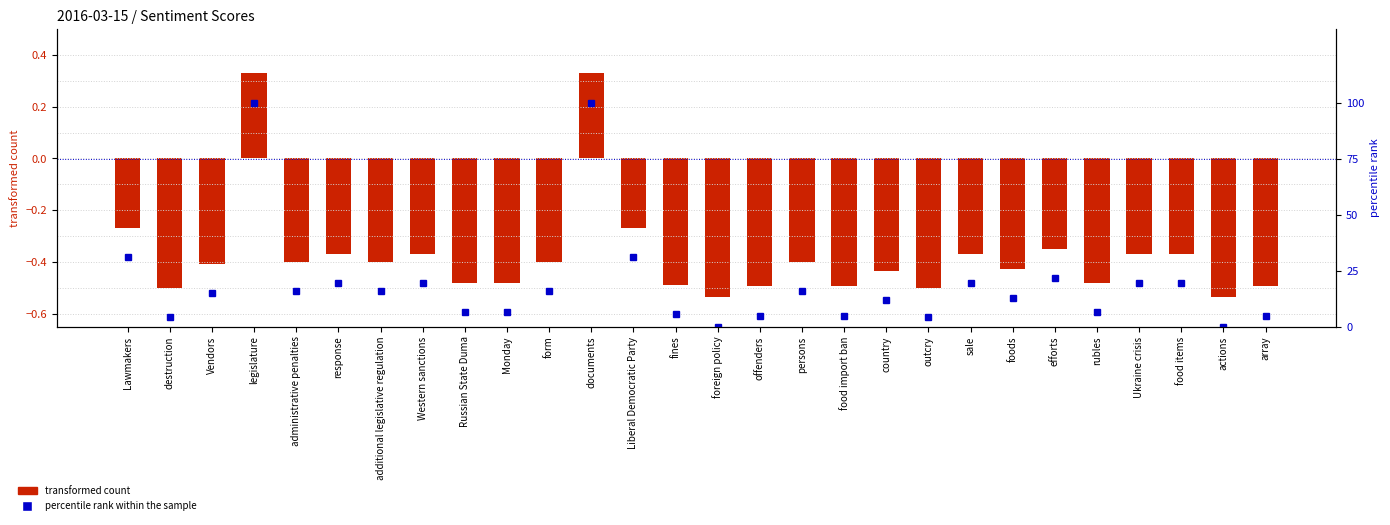

What value does the percentile rank within the sample series have at persons?

15.9